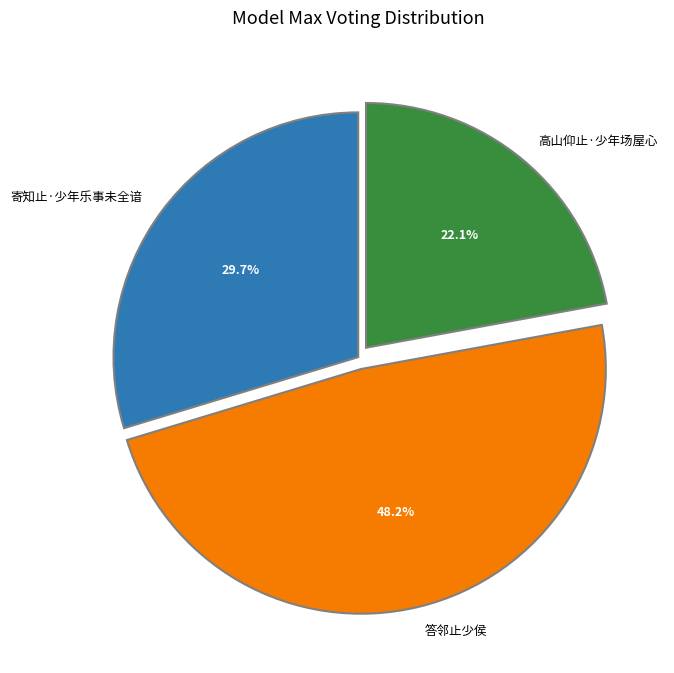

Rank the categories by value from highest to lowest.

答邻止少侯, 寄知止·少年乐事未全谙, 高山仰止·少年场屋心